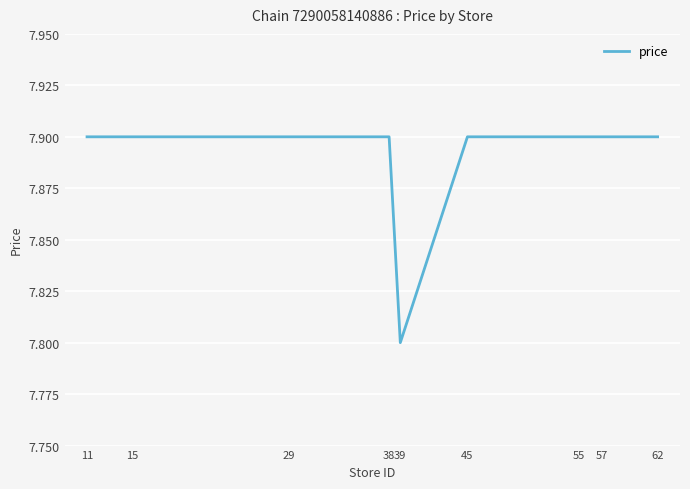

Approximately how many times larger is the value at 55 compared to 57?

1.0